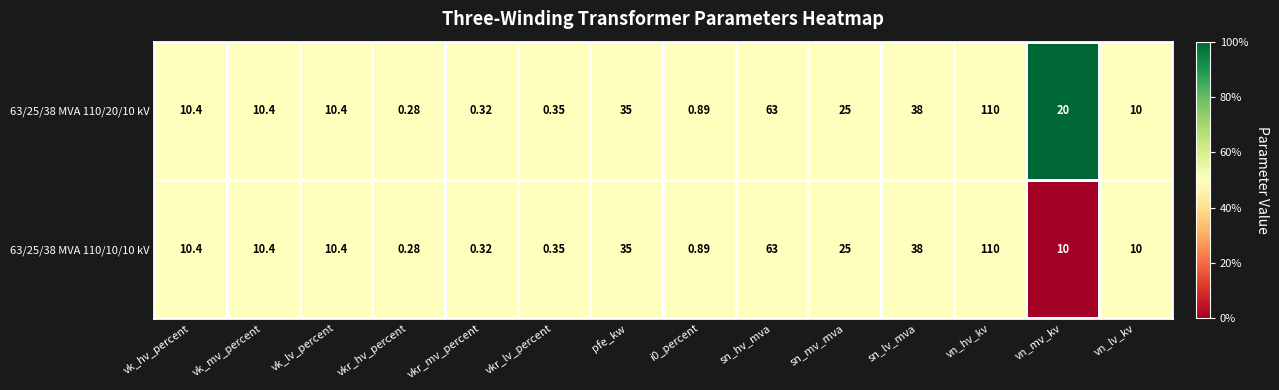

Rank the series by their average value, from lowest to highest.

63/25/38 MVA 110/10/10 kV, 63/25/38 MVA 110/20/10 kV